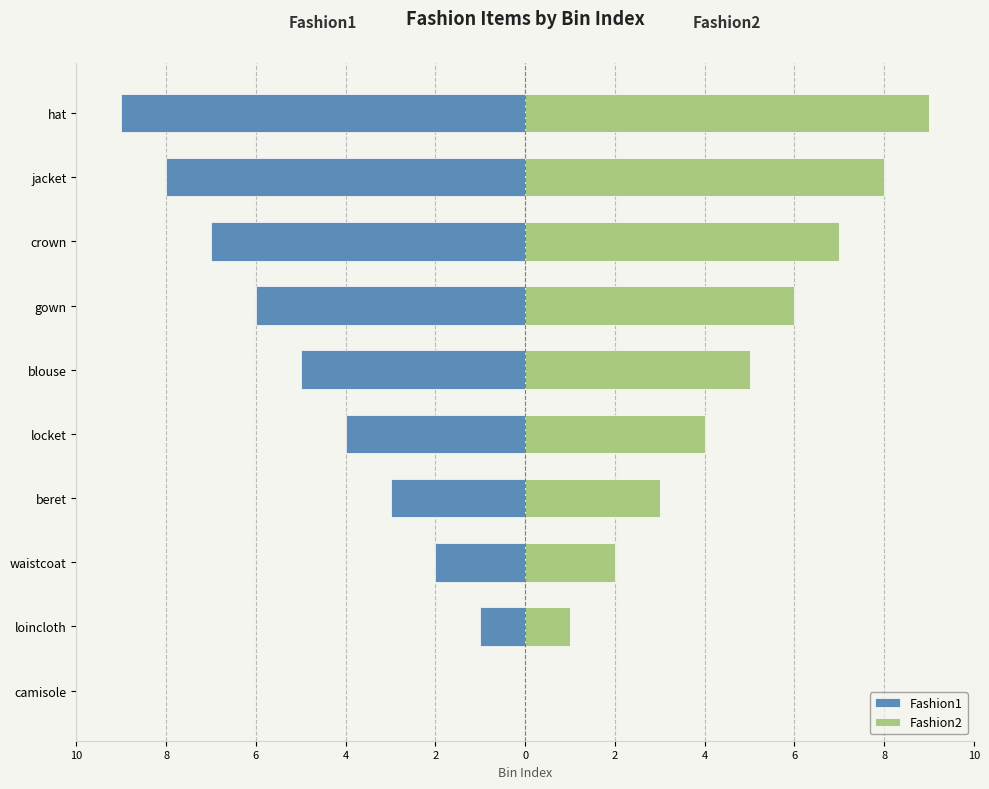

How many data points in Fashion1 are above -4?

4